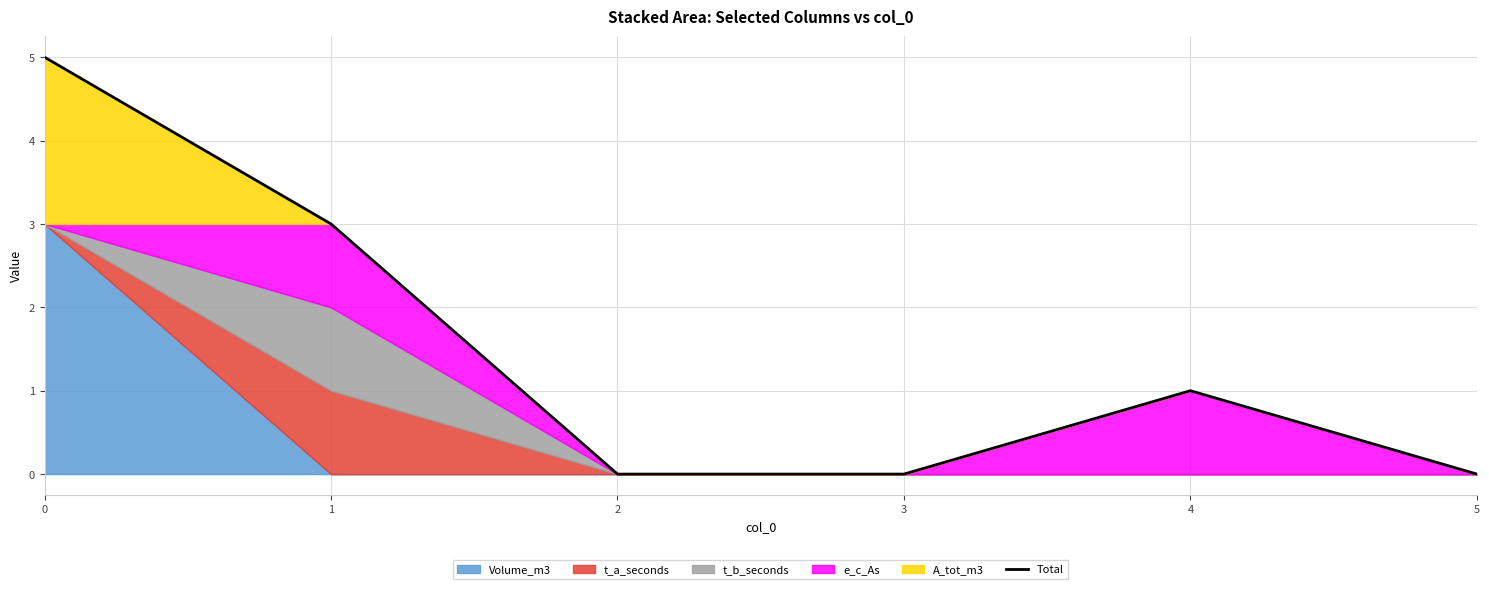

True or false: the data shows -2 at 5.

False